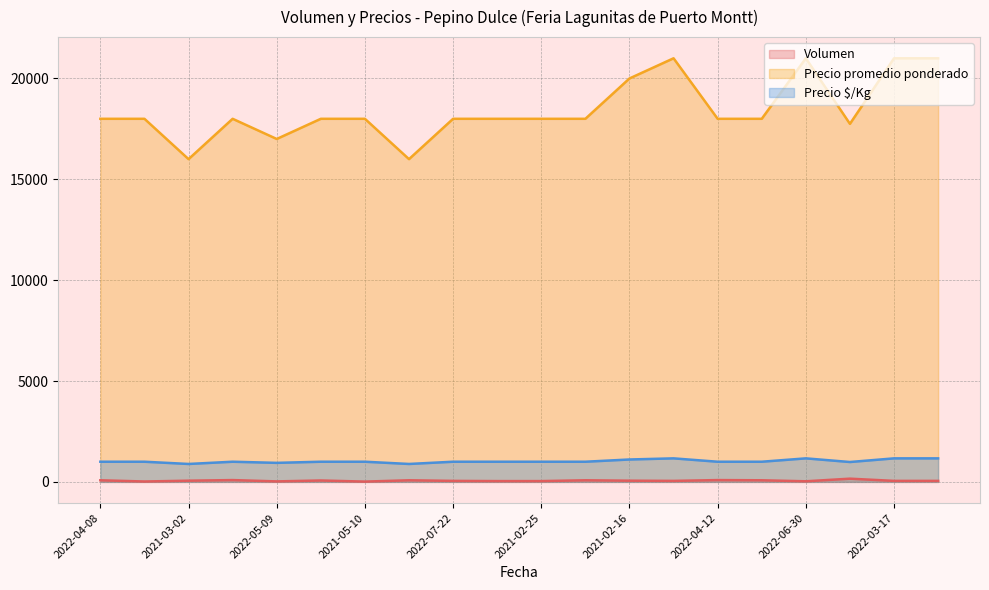

Rank the series by their maximum value, from highest to lowest.

Precio promedio ponderado, Precio $/Kg, Volumen